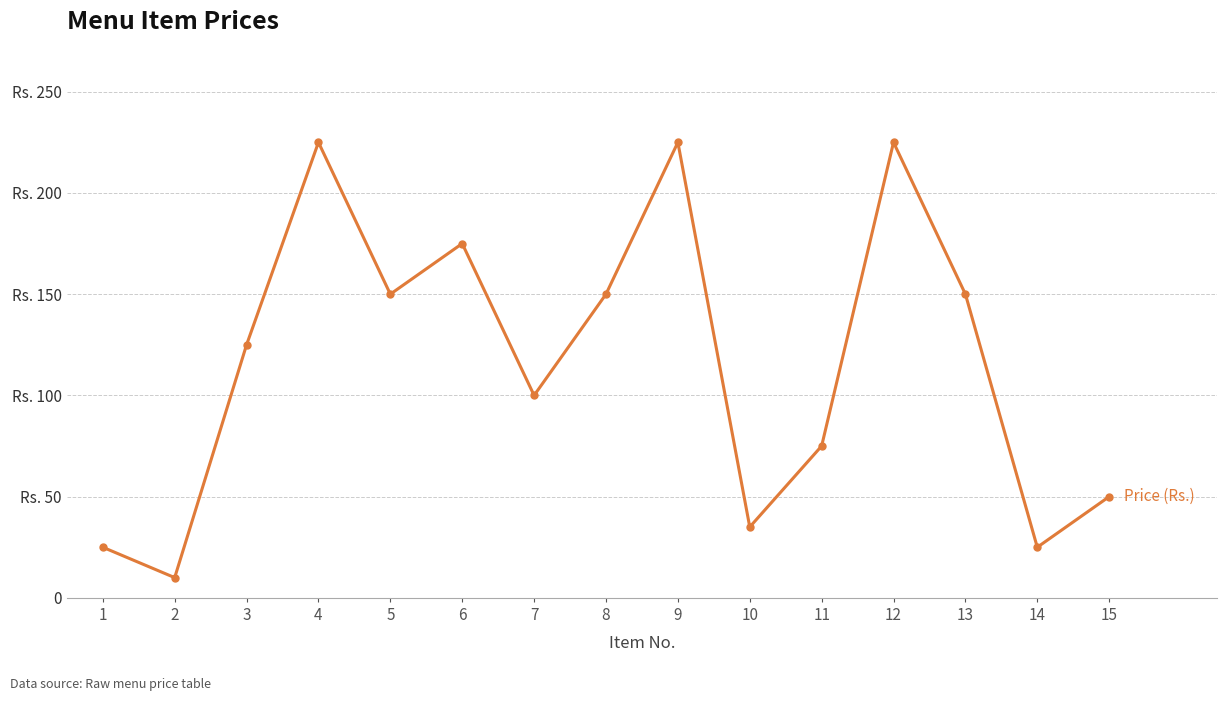

What is the difference between the maximum and minimum values?

215